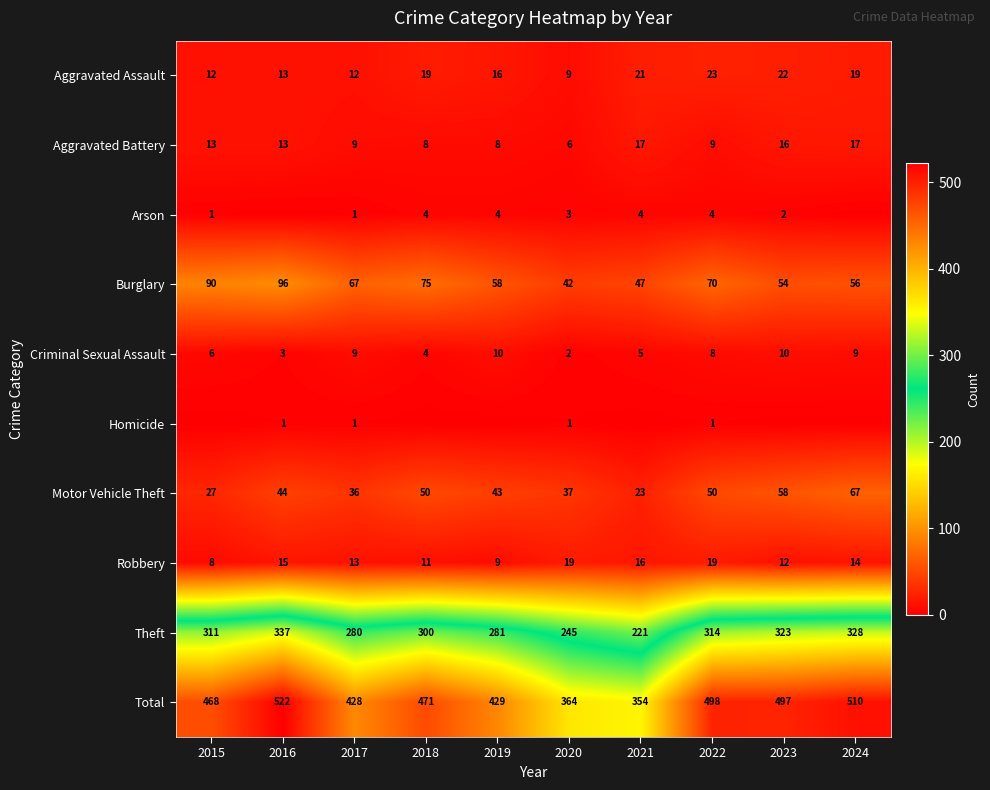

Is the value of Arson at 2018 greater than the value of Motor Vehicle Theft at 2020?

No